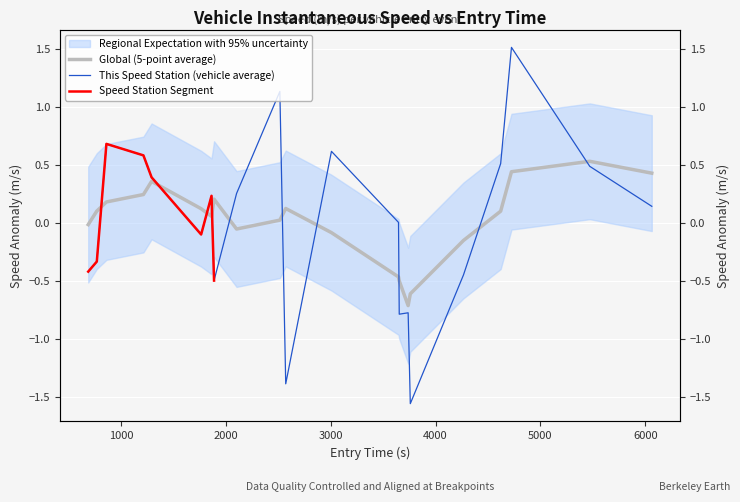

What is the difference between the second highest and second lowest values?

2.5